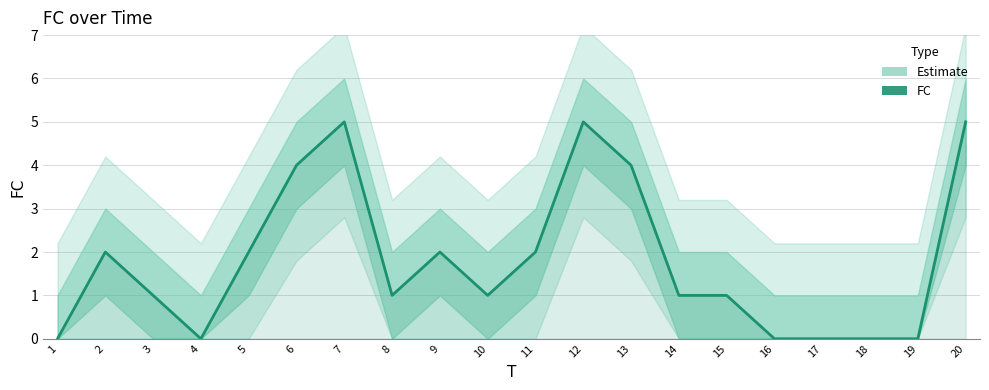

What is the value of the 13th point from the left?

4